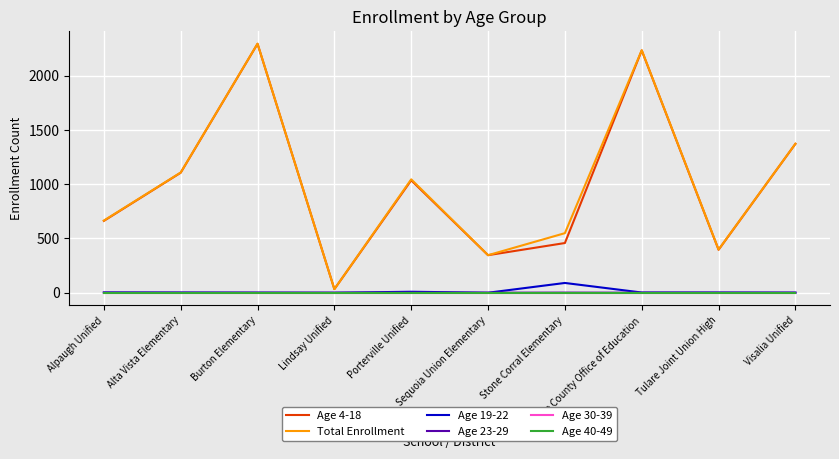

Is this an area chart (filled region under the line)?

No